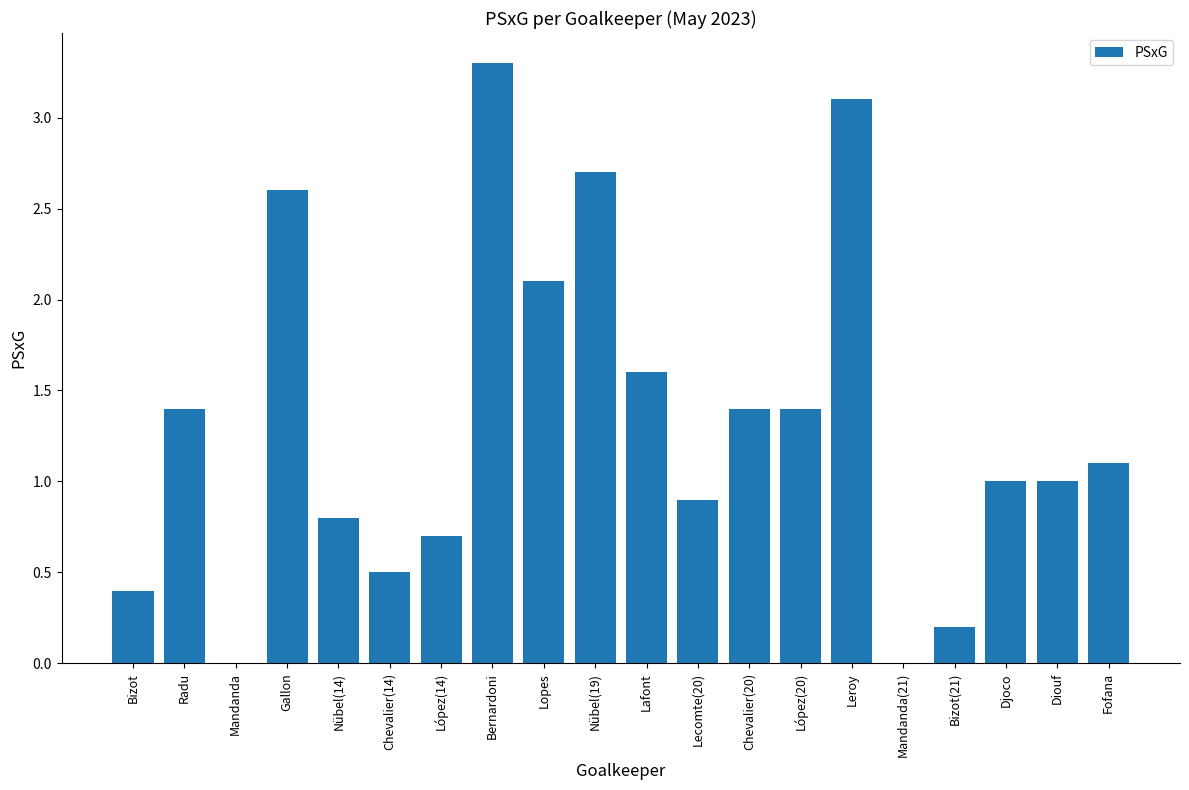

What is the ratio of the value at Lecomte(20) to the value at Radu?

0.6